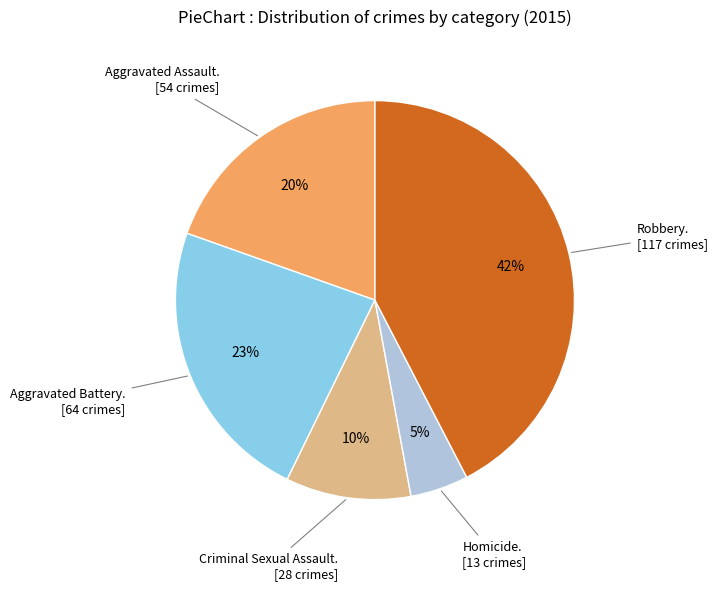

Count the number of slices in the pie.

5